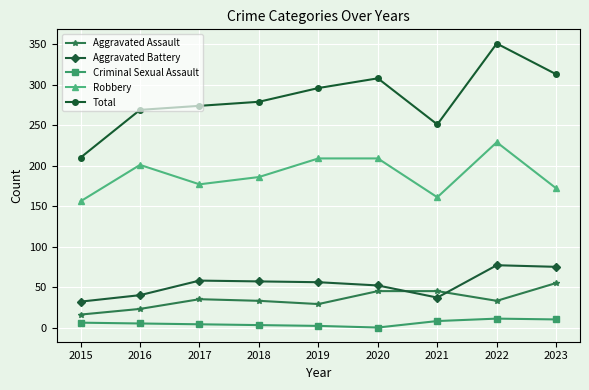

Is it true that Total equals 159 at 2022?

False